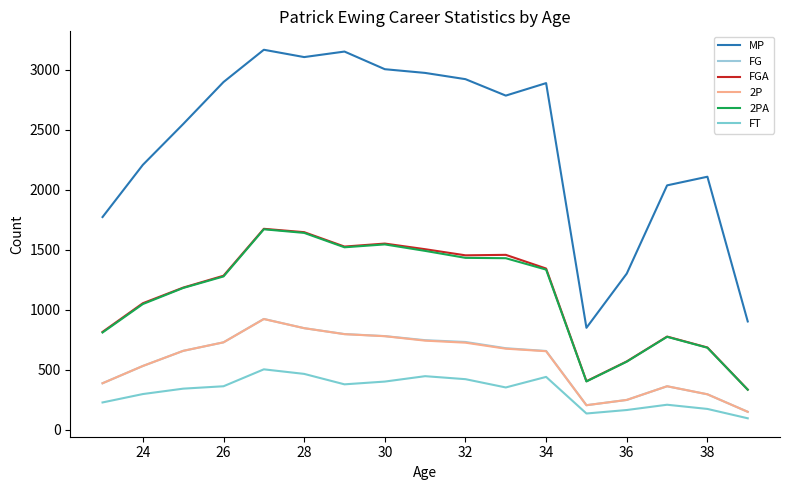

True or false: 2P and 2PA cross at least once.

False